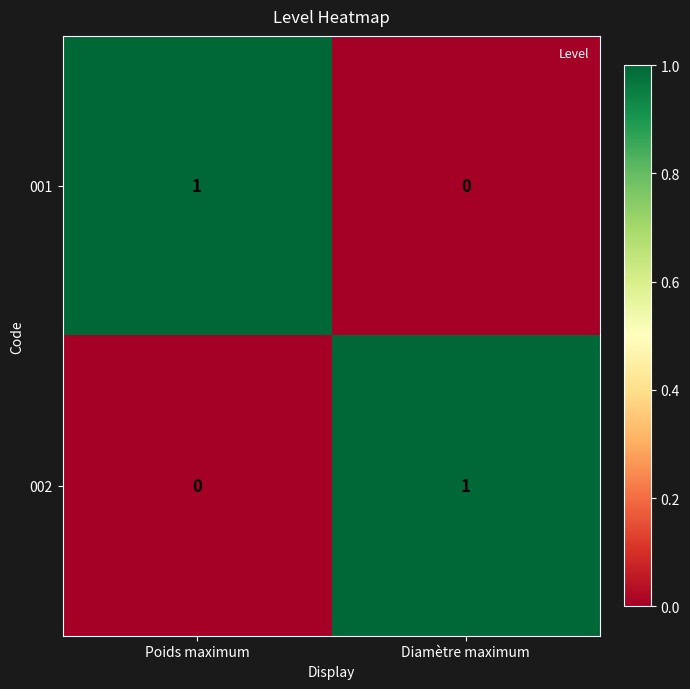

How many values in the 001 series are below 1?

1